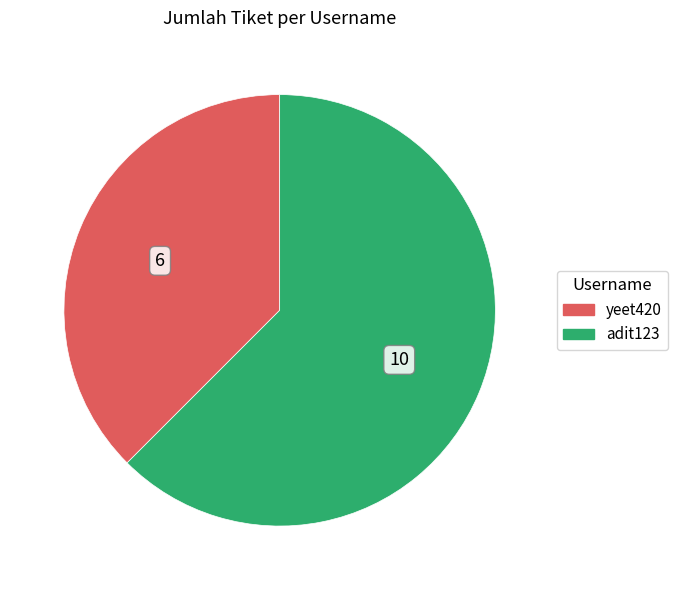

How many slices are in this pie chart?

2